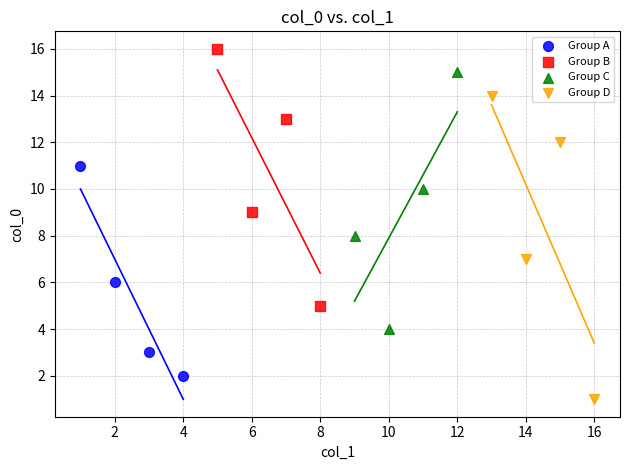

What are all the series names shown in the legend?

Group A, Group B, Group C, Group D